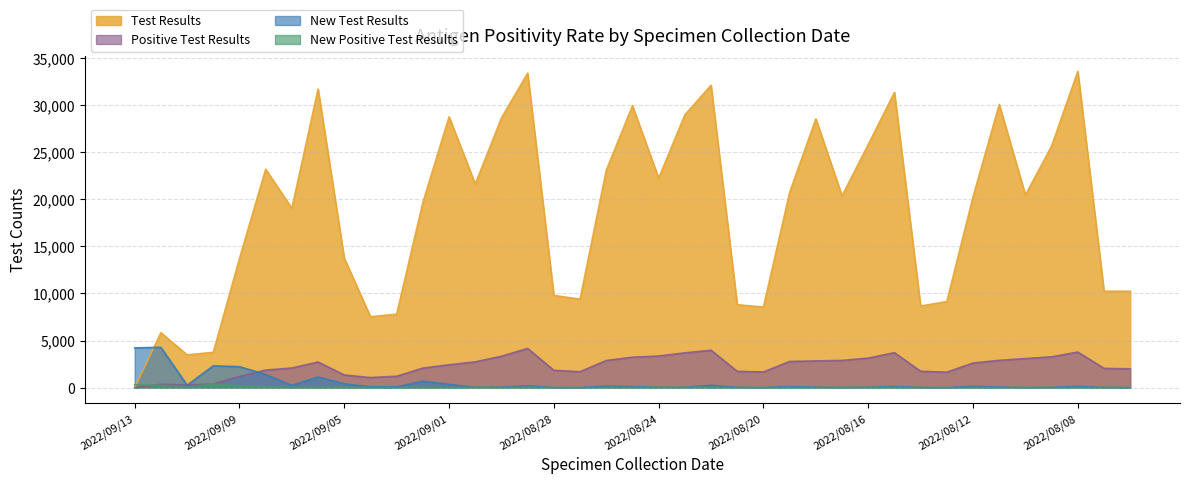

What is the difference between the highest and lowest values at 2022/08/25?

29905